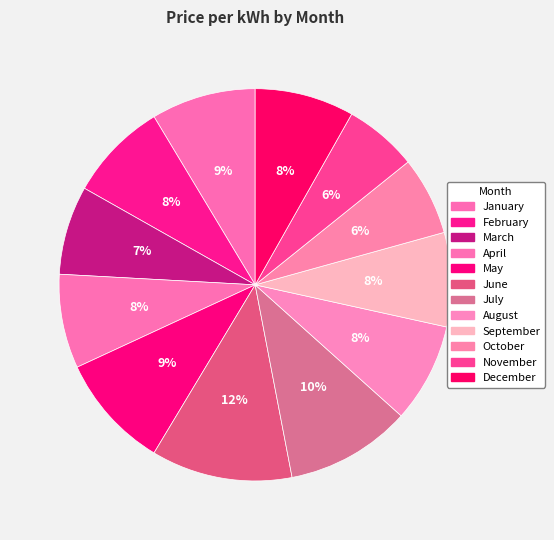

How many slices are in this pie chart?

12